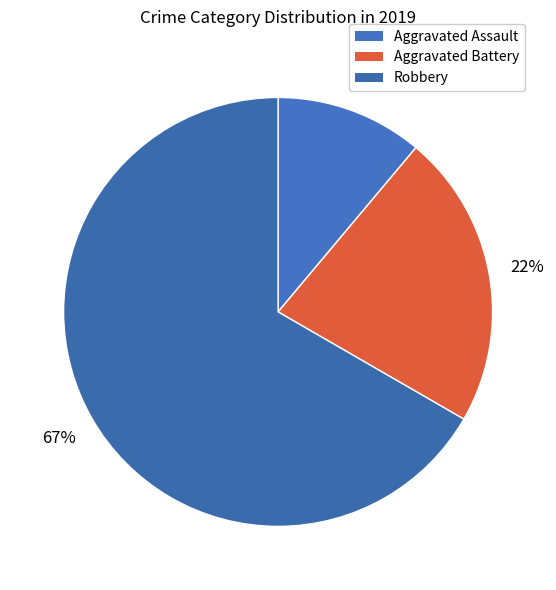

Count the number of slices in the pie.

3